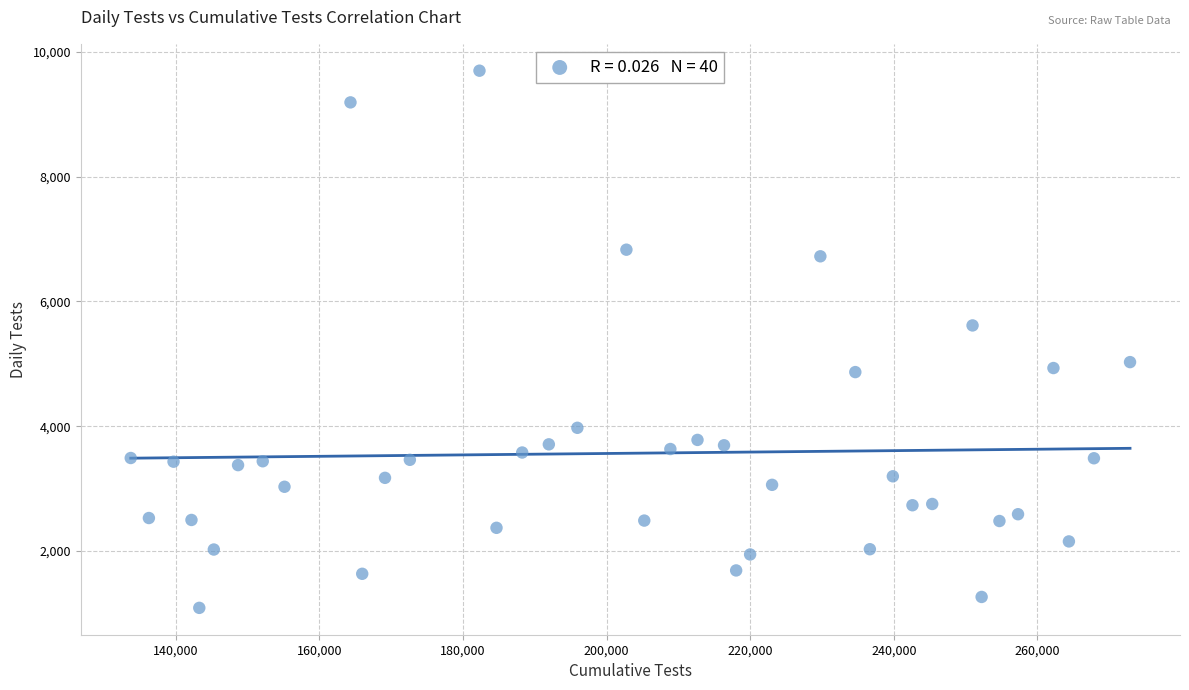

What Y value in the scatter plot is closest to 5394?

5616